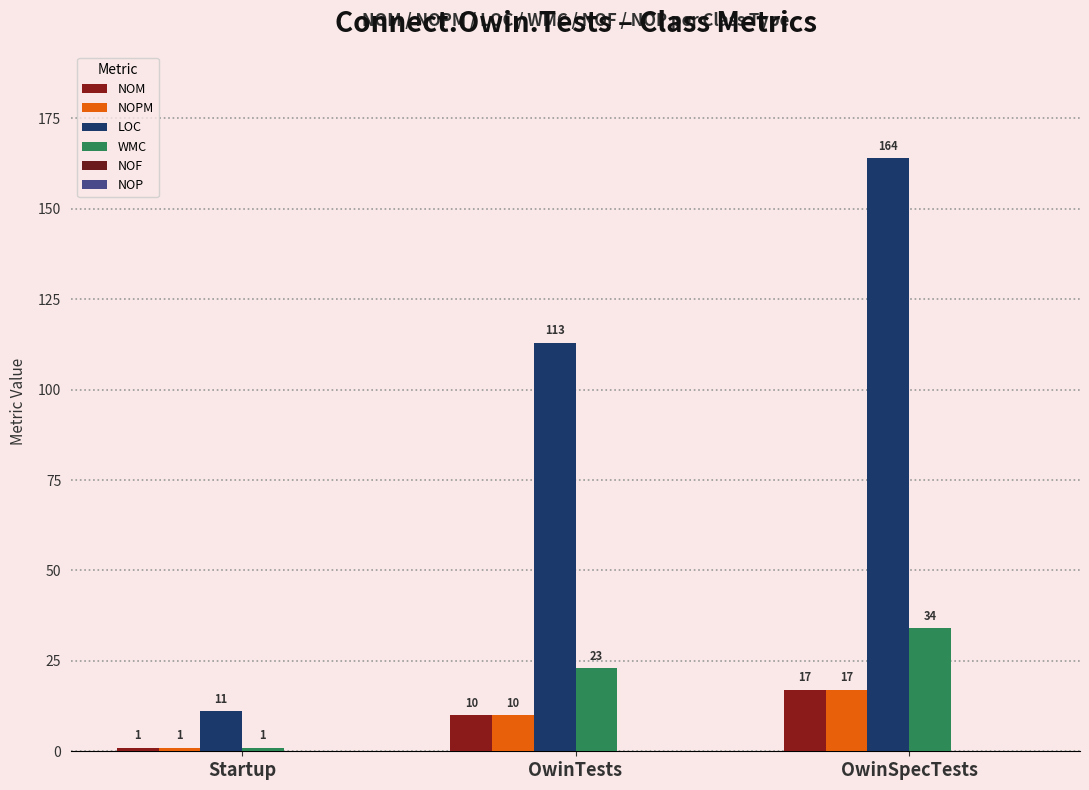

Reading left to right, transcribe all the data shown in this chart.

NOM: Startup=1	OwinTests=10	OwinSpecTests=17
NOPM: Startup=1	OwinTests=10	OwinSpecTests=17
LOC: Startup=11	OwinTests=113	OwinSpecTests=164
WMC: Startup=1	OwinTests=23	OwinSpecTests=34
NOF: Startup=0	OwinTests=0	OwinSpecTests=0
NOP: Startup=0	OwinTests=0	OwinSpecTests=0